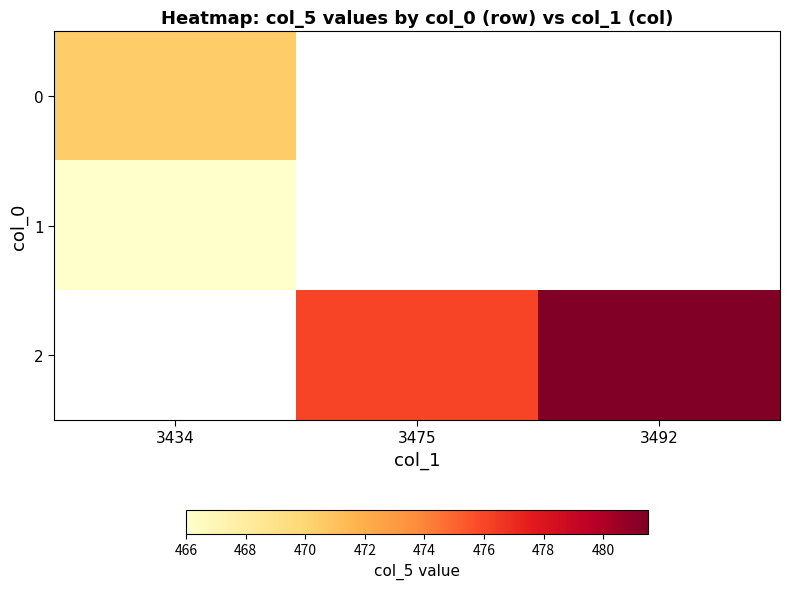

The 1 series shows 316.1 at 3434. True or false?

False